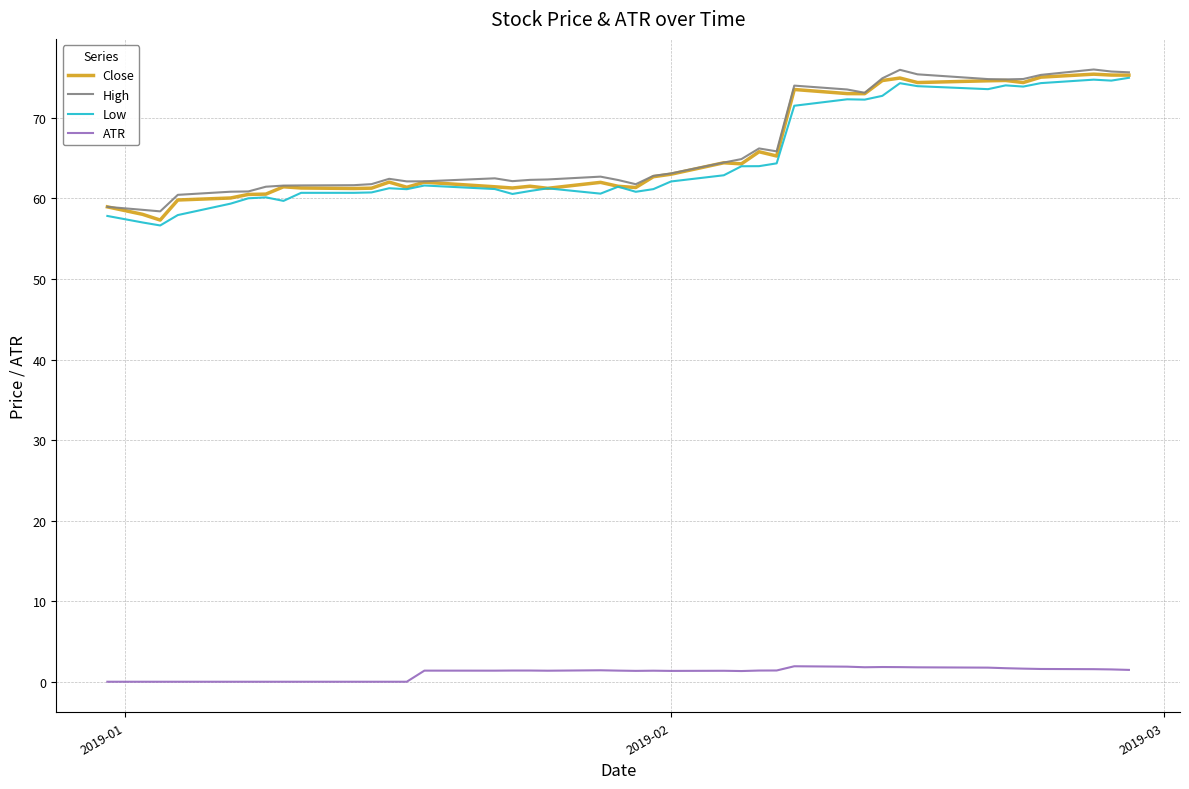

What is the maximum value for High?

76.0